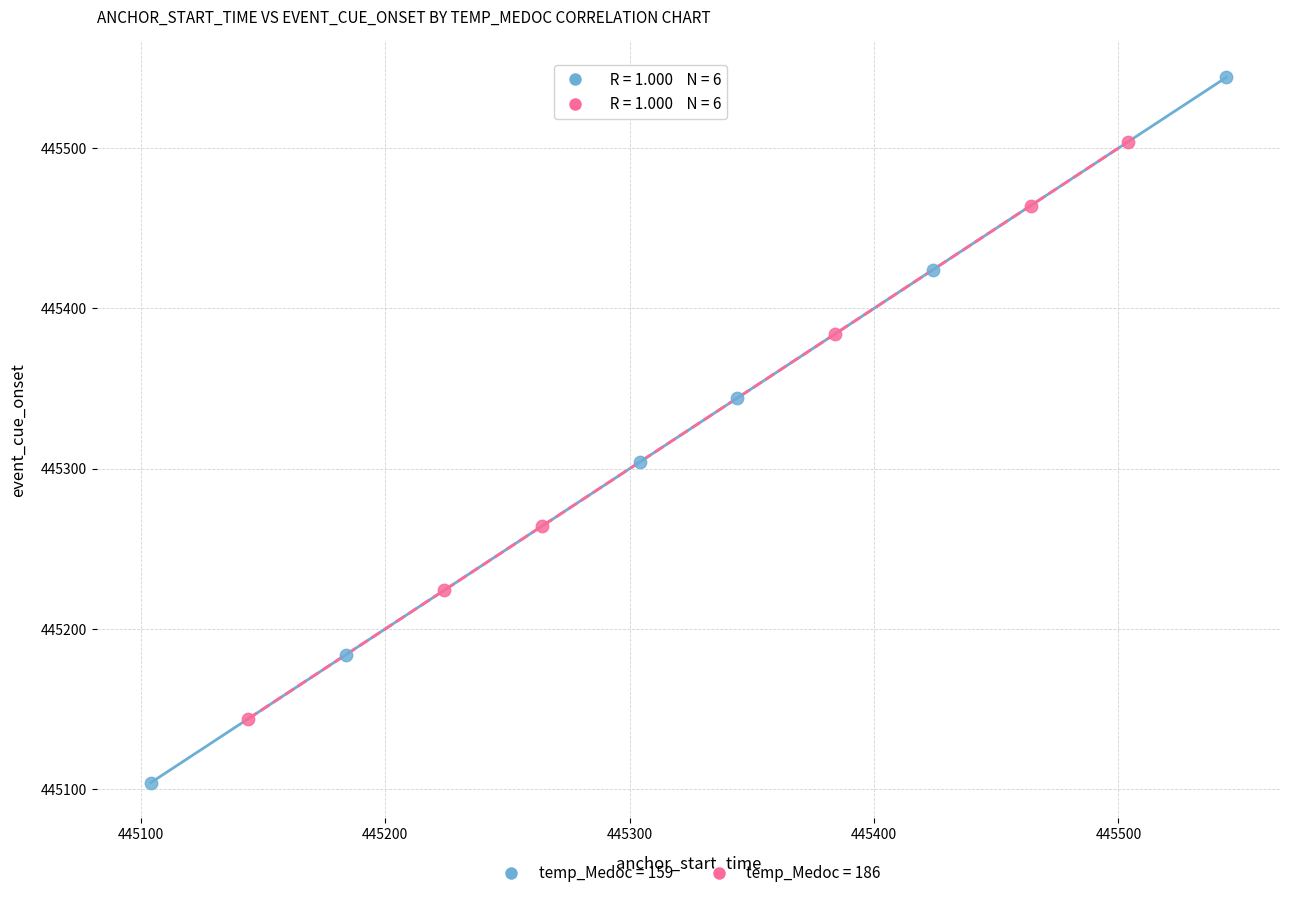

Which series has the largest Y range (max minus min)?

temp_Medoc = 159